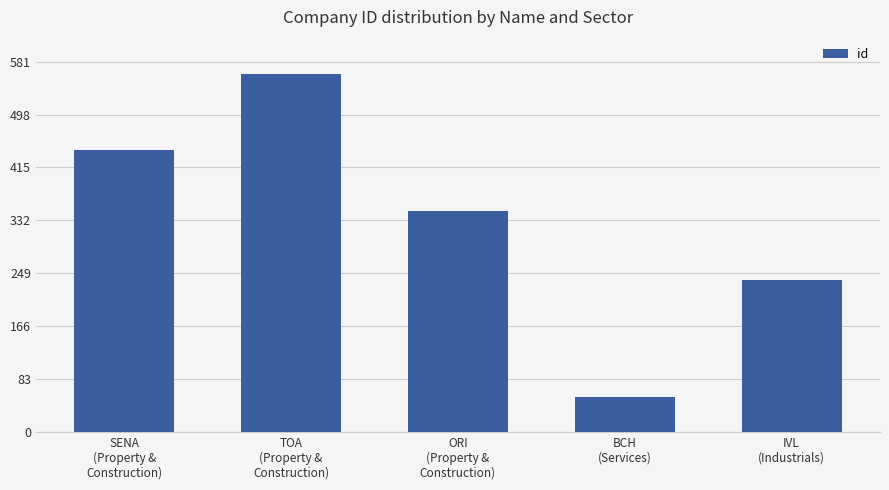

Reading left to right, list all the values displayed in this chart.

SENA
(Property &
Construction)=443	TOA
(Property &
Construction)=562	ORI
(Property &
Construction)=347	BCH
(Services)=55	IVL
(Industrials)=238